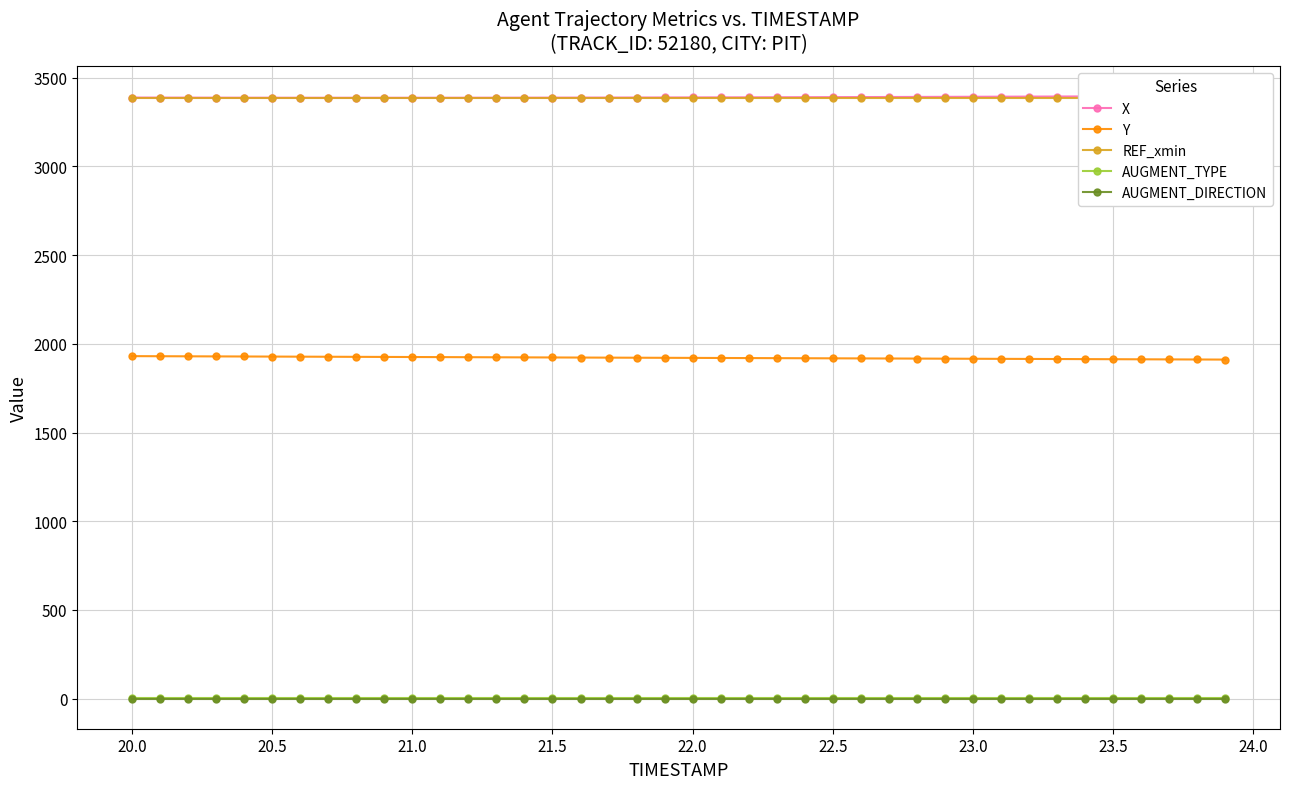

How many lines are shown in the chart?

5